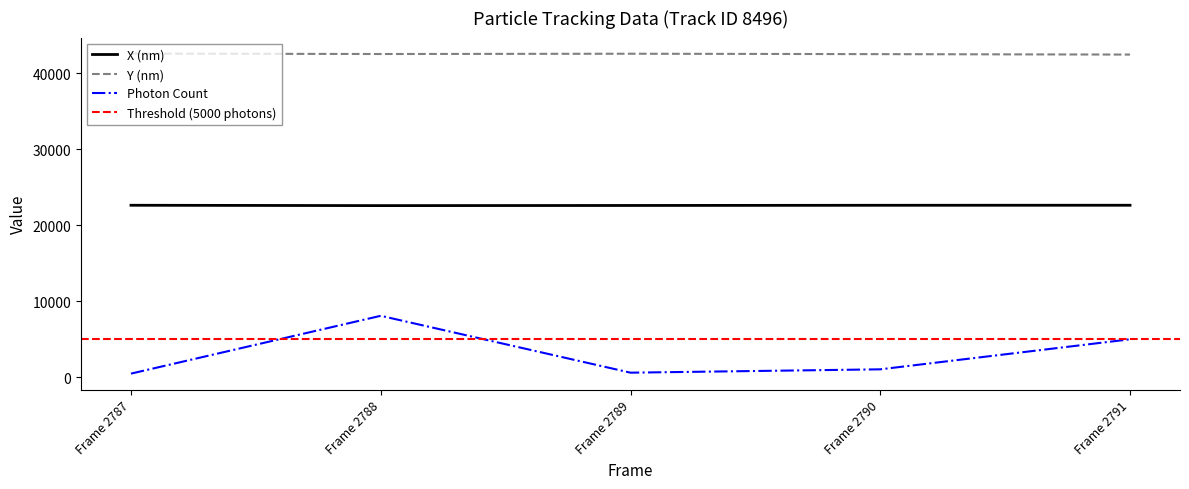

True or false: Photon Count and X (nm) intersect in this chart.

False